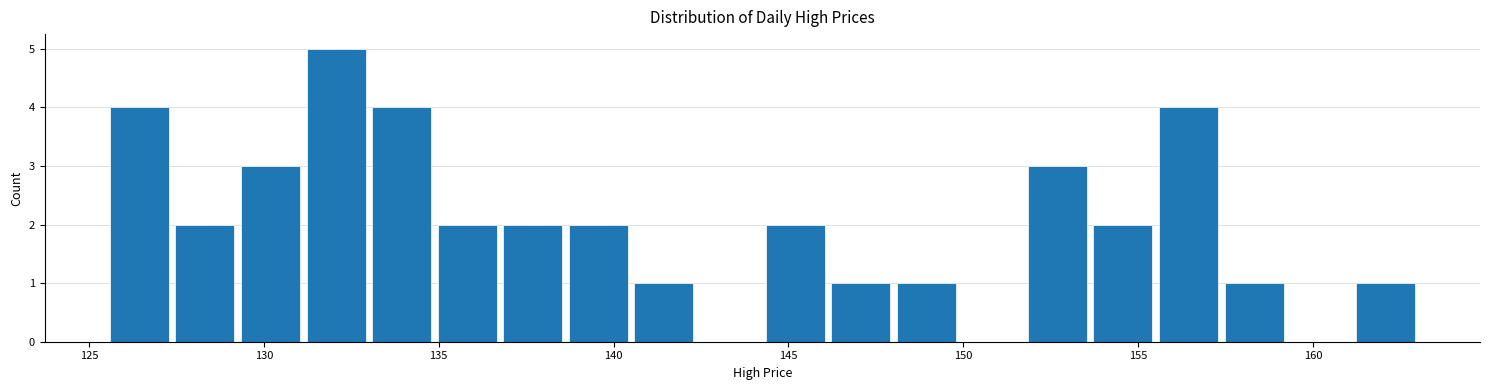

Around what value on the x-axis is the tallest bar? Give the approximate position of its centre, as read against the axis.

132.0